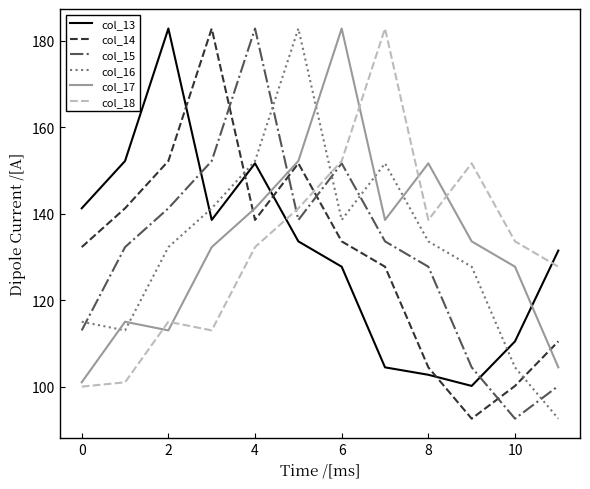

What is the maximum value for col_13?

182.8